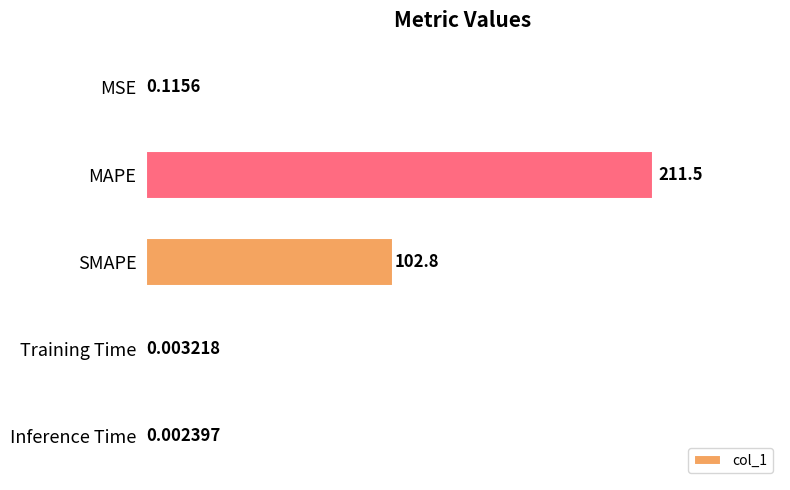

At which label is the value closest to 105?

SMAPE